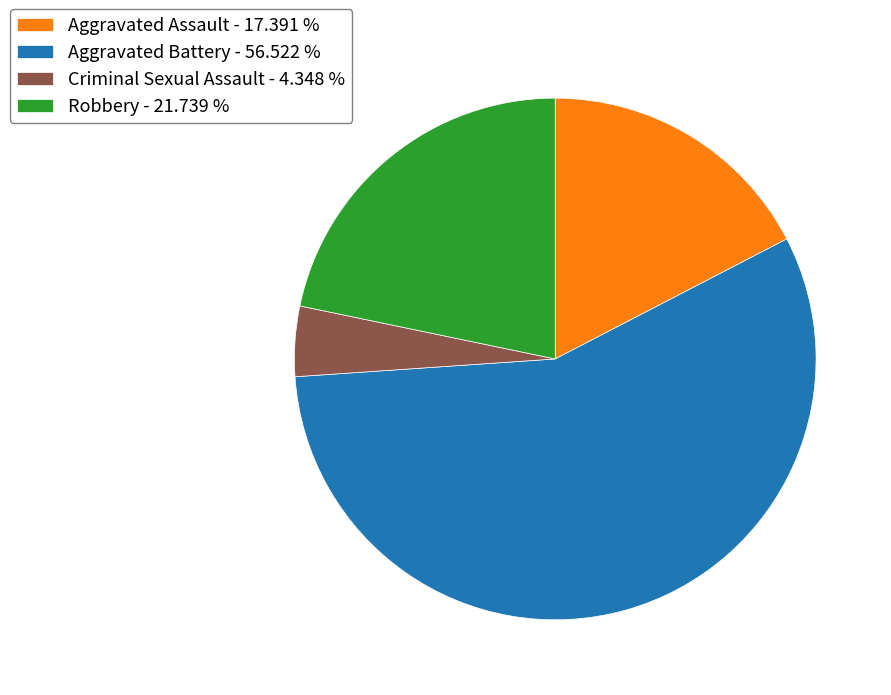

Does any single category account for the majority?

Yes